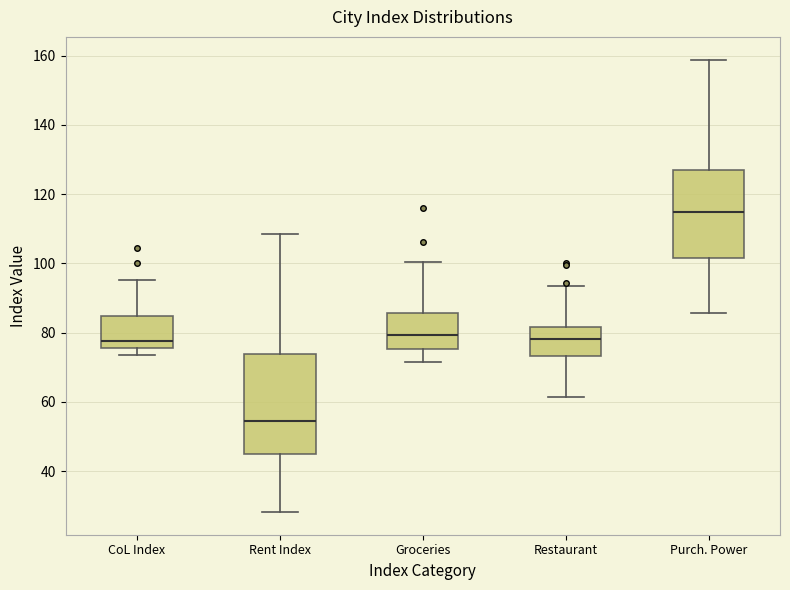

Where is the upper edge of the box for Rent Index on the y-axis? The values are not printed on the chart, so give them approximately, as read against the axis.

74